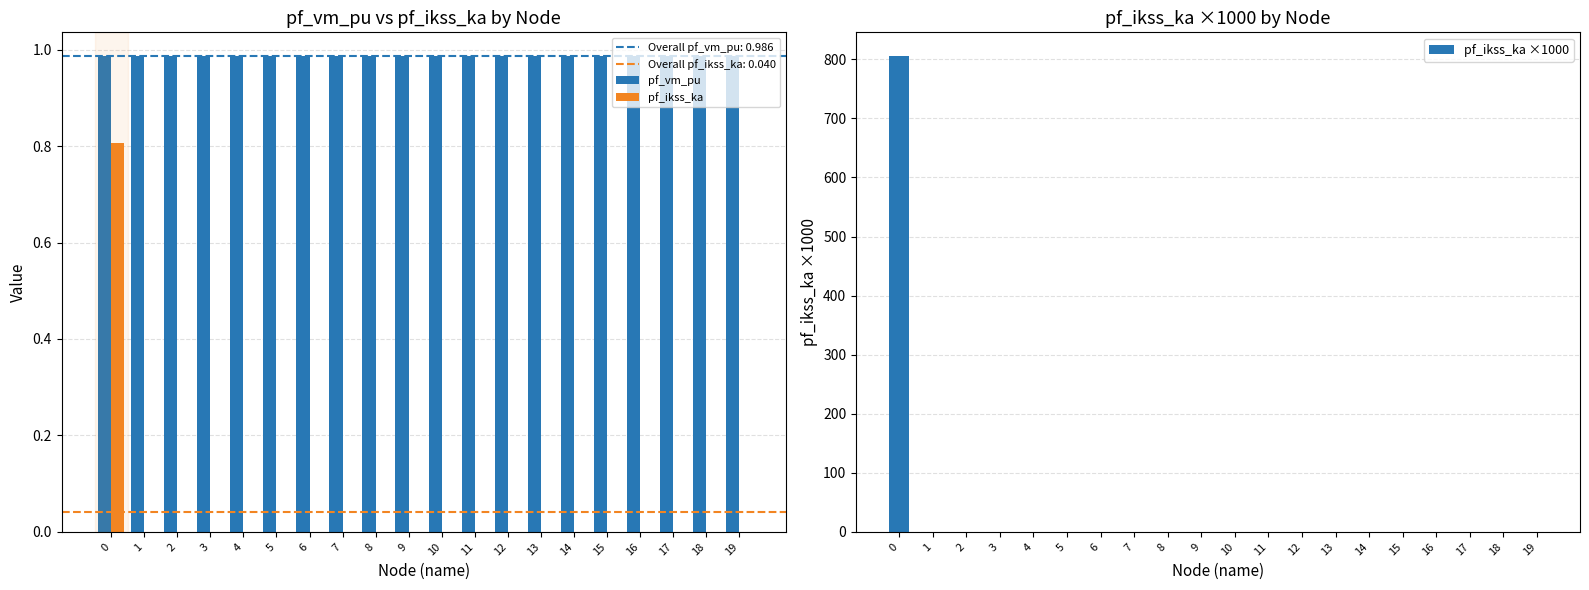

Reading left to right, transcribe all the data shown in this chart.

pf_vm_pu: 0=1.0	1=1.0	2=1.0	3=1.0	4=1.0	5=1.0	6=1.0	7=1.0	8=1.0	9=1.0	10=1.0	11=1.0	12=1.0	13=1.0	14=1.0	15=1.0	16=1.0	17=1.0	18=1.0	19=1.0
pf_ikss_ka: 0=0.8	1=0.0	2=0.0	3=0.0	4=0.0	5=0.0	6=0.0	7=0.0	8=0.0	9=0.0	10=0.0	11=0.0	12=0.0	13=0.0	14=0.0	15=0.0	16=0.0	17=0.0	18=0.0	19=0.0
pf_ikss_ka ×1000: 0=805.4	1=0.0	2=0.0	3=0.0	4=0.0	5=0.0	6=0.0	7=0.0	8=0.0	9=0.0	10=0.0	11=0.0	12=0.0	13=0.0	14=0.0	15=0.0	16=0.0	17=0.0	18=0.0	19=0.0